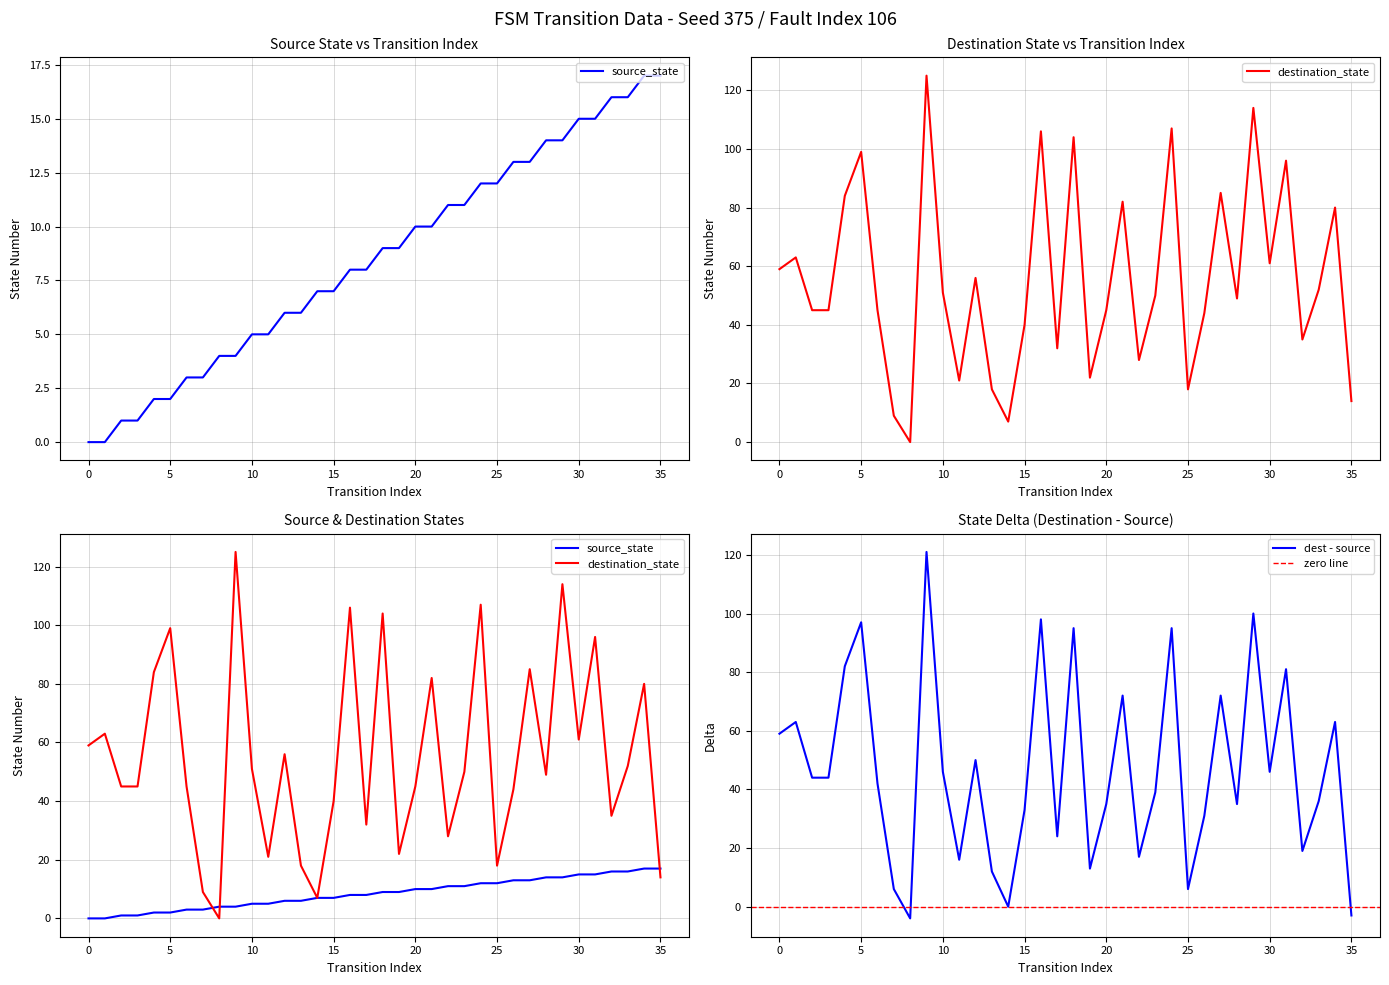

What is the maximum value for dest - source?

121